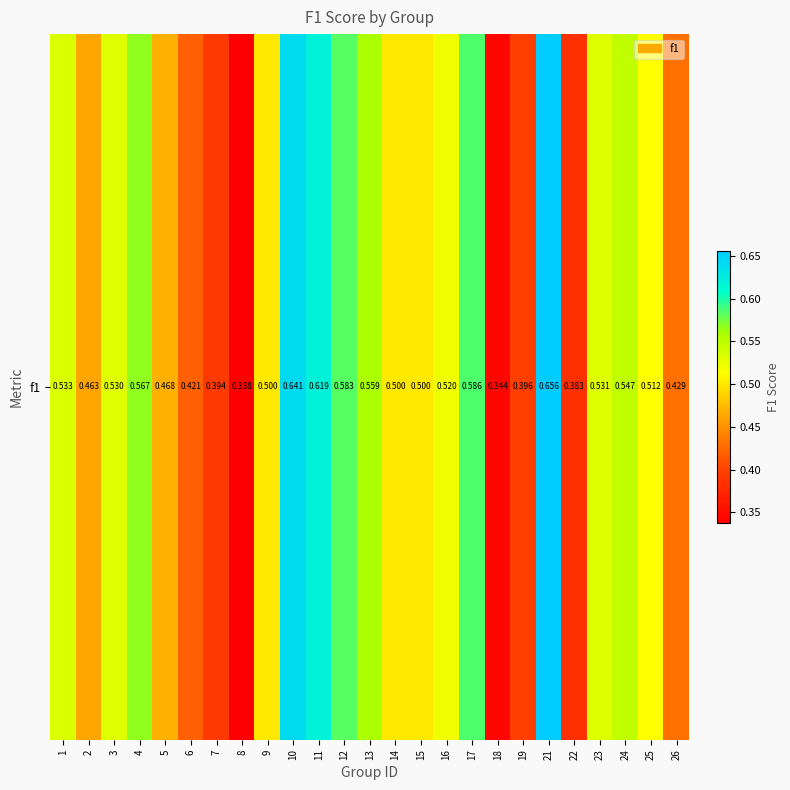

Reading left to right, what are all the values shown in this chart?

0.5	0.5	0.5	0.6	0.5	0.4	0.4	0.3	0.5	0.6	0.6	0.6	0.6	0.5	0.5	0.5	0.6	0.3	0.4	0.7	0.4	0.5	0.5	0.5	0.4